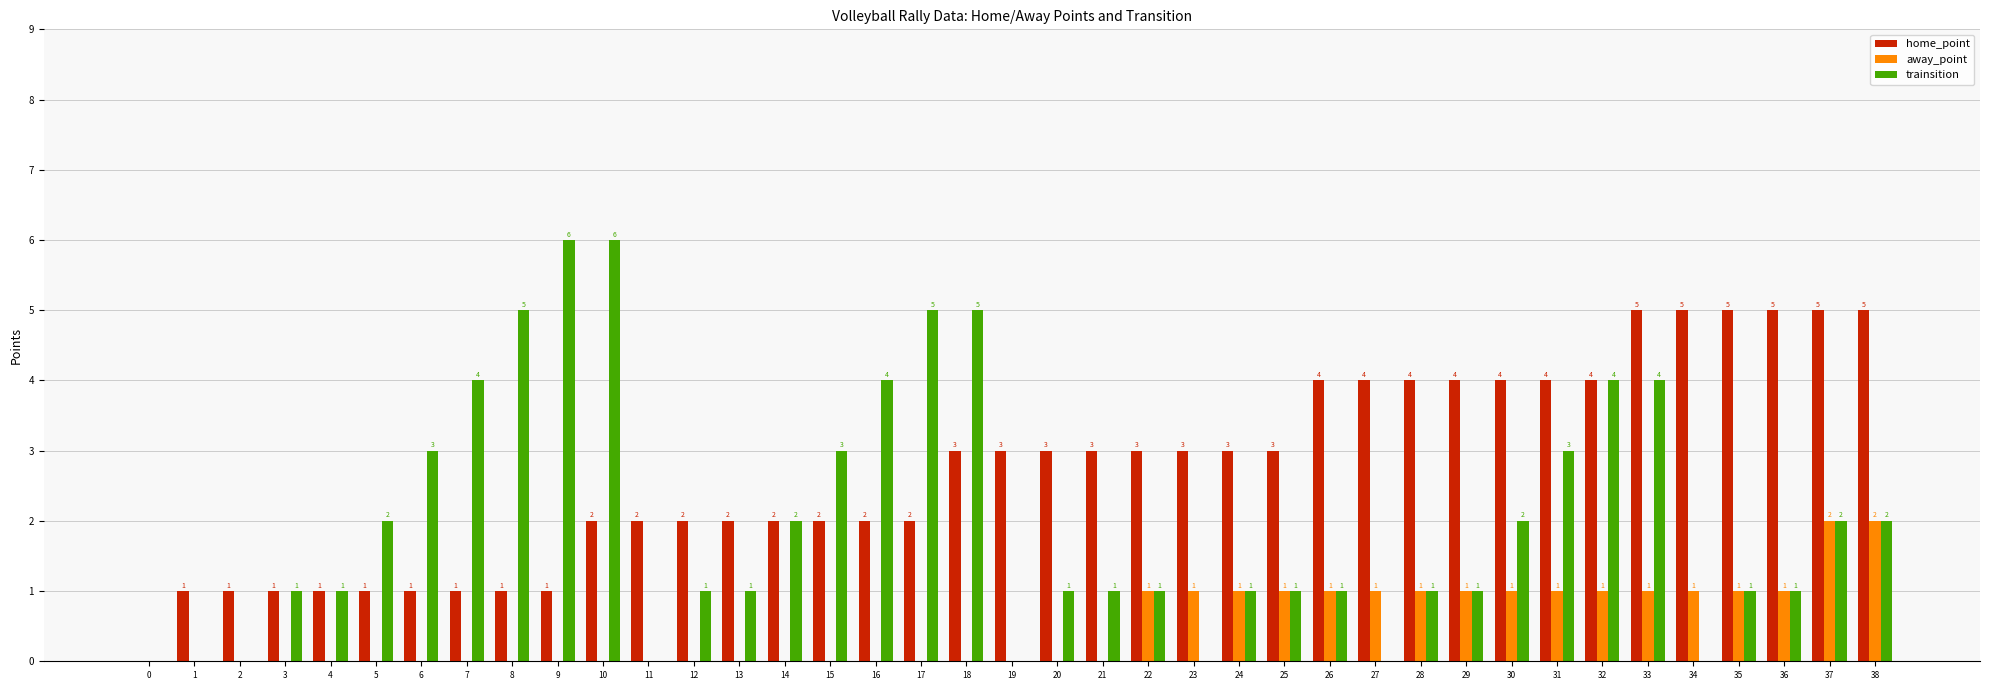

Reading left to right, transcribe all the data shown in this chart.

home_point: 0	1	1	1	1	1	1	1	1	1	2	2	2	2	2	2	2	2	3	3	3	3	3	3	3	3	4	4	4	4	4	4	4	5	5	5	5	5	5
away_point: 0	0	0	0	0	0	0	0	0	0	0	0	0	0	0	0	0	0	0	0	0	0	1	1	1	1	1	1	1	1	1	1	1	1	1	1	1	2	2
trainsition: 0	0	0	1	1	2	3	4	5	6	6	0	1	1	2	3	4	5	5	0	1	1	1	0	1	1	1	0	1	1	2	3	4	4	0	1	1	2	2